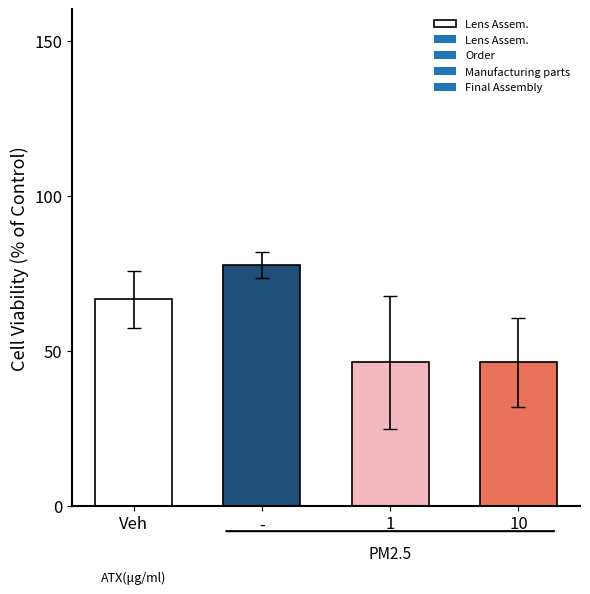

Reading right to left, what are all the values shown in this chart?

46.3	46.3	77.8	66.7